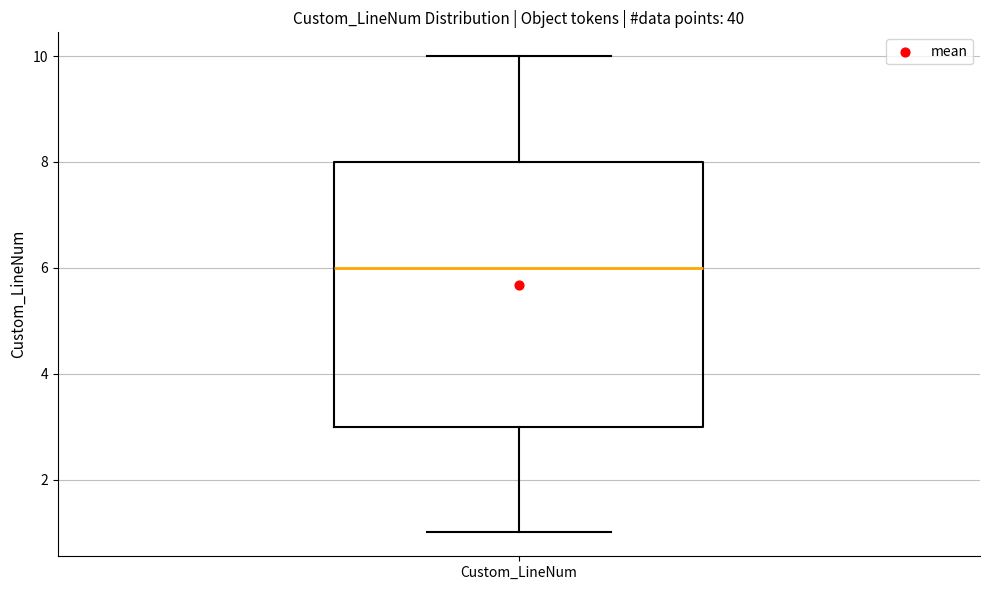

Where is the upper edge of the box for Custom_LineNum on the y-axis? The values are not printed on the chart, so give them approximately, as read against the axis.

8